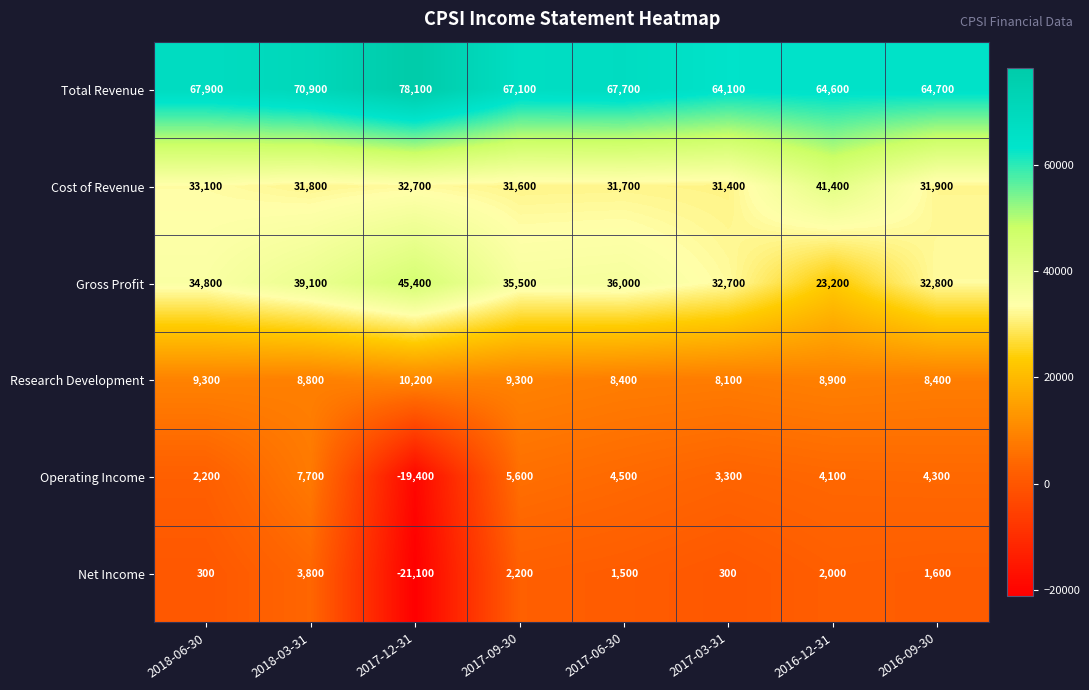

At 2017-12-31, list the series in order from largest to smallest.

Total Revenue, Gross Profit, Cost of Revenue, Research Development, Operating Income, Net Income